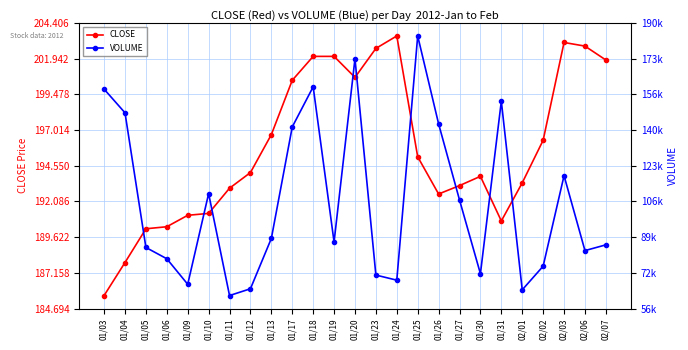

What is the highest value of the CLOSE series?

203.5